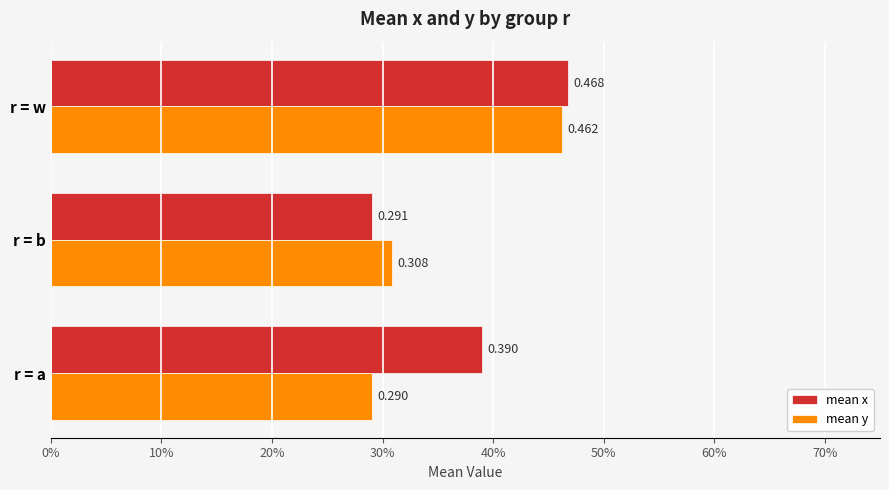

What are all the series names shown in the legend?

mean x, mean y